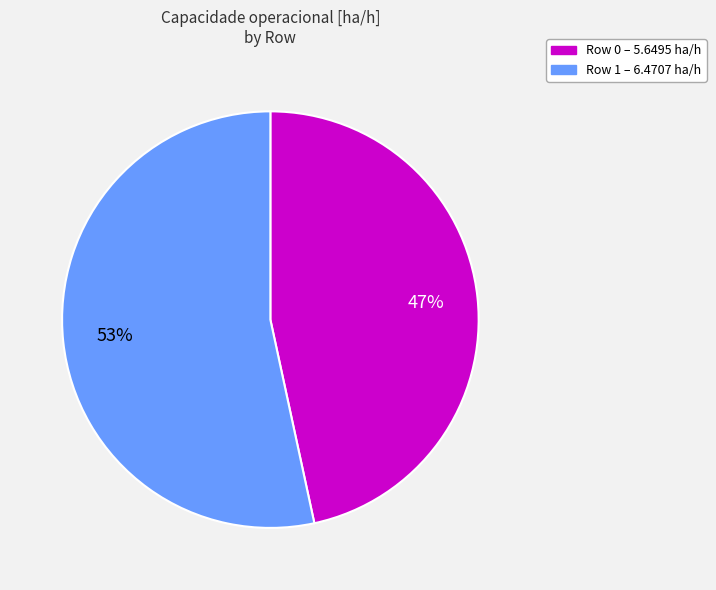

The Row 1 slice represents 66% of the pie. True or false?

False